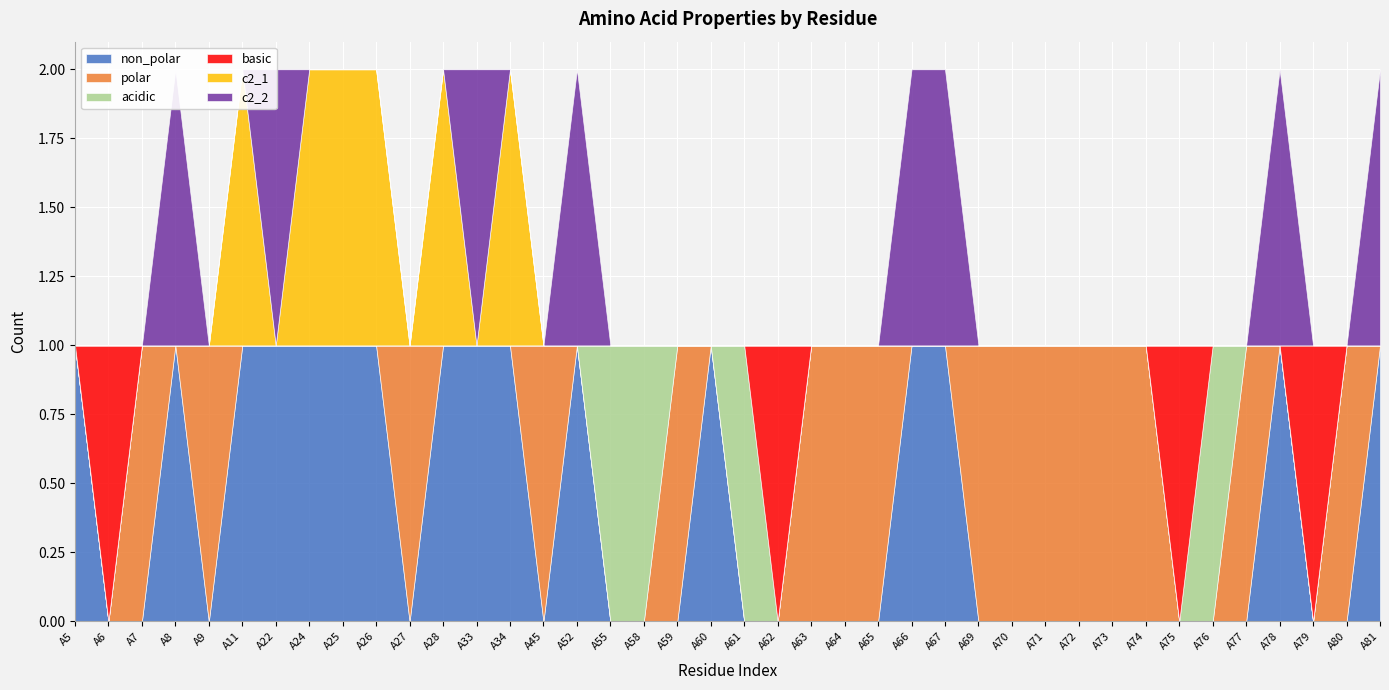

How many intersections are there between polar and basic?

4